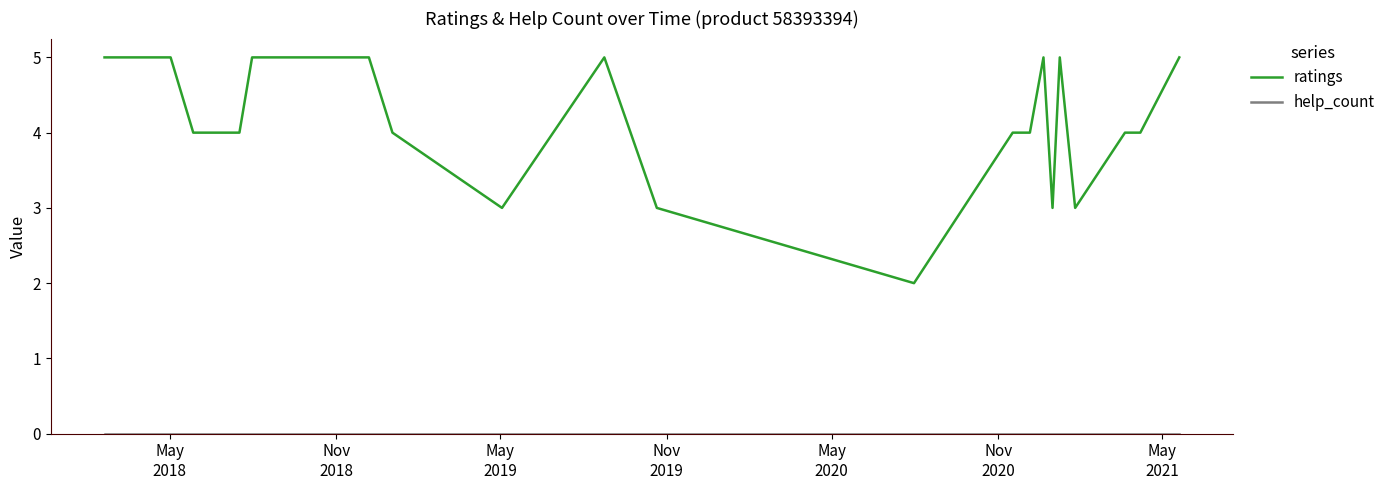

Which series has the largest total across all categories?

ratings